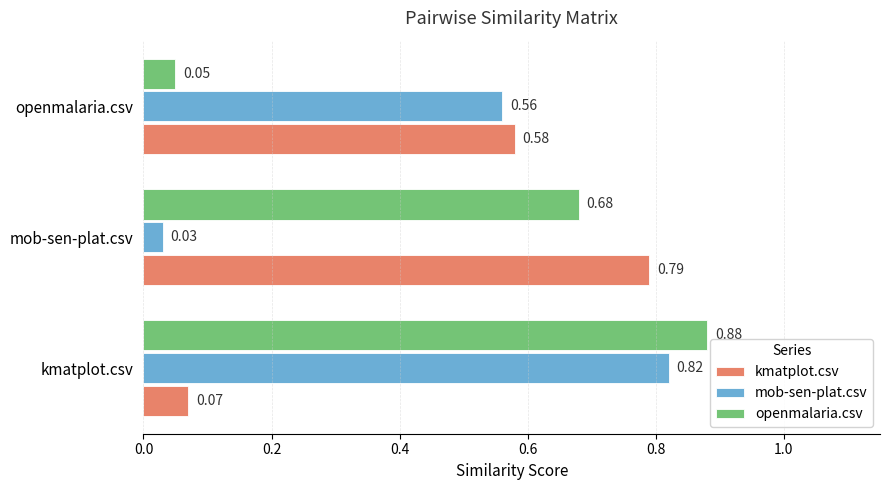

At which label does kmatplot.csv reach its minimum?

kmatplot.csv